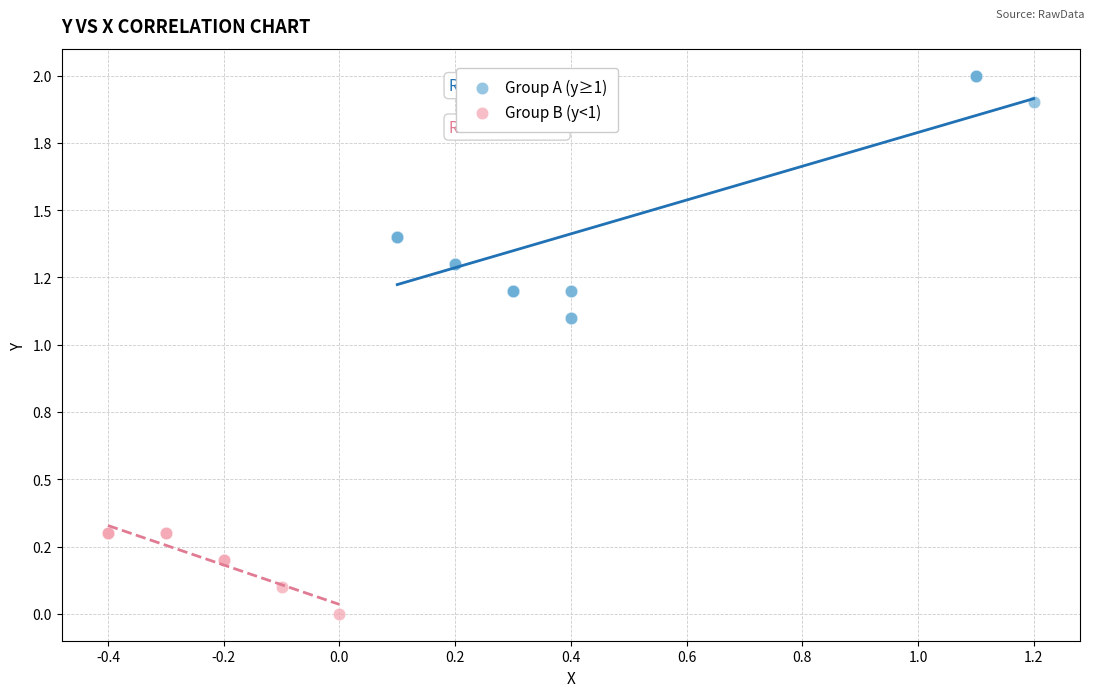

Which series has the widest spread of Y values?

Group A (y≥1)